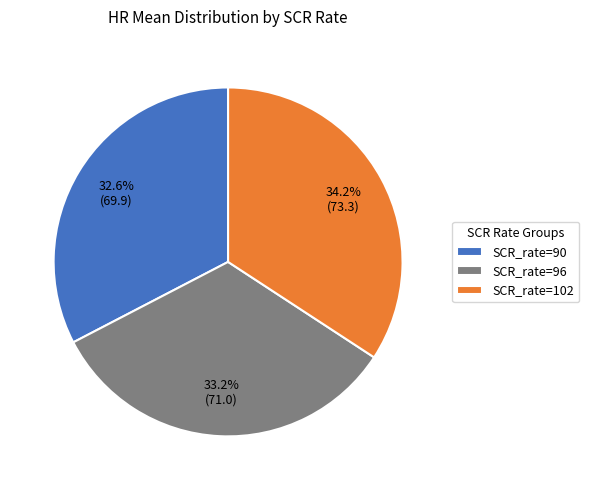

Does any single category account for the majority?

No